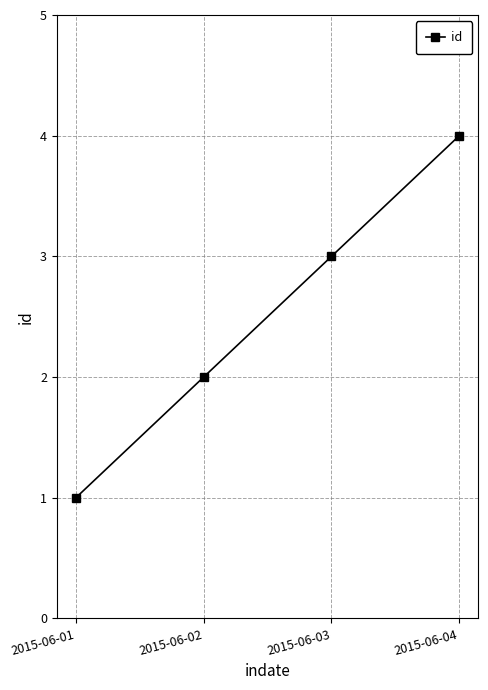

Reading left to right, extract all data points from this chart.

2015-06-01=1	2015-06-02=2	2015-06-03=3	2015-06-04=4